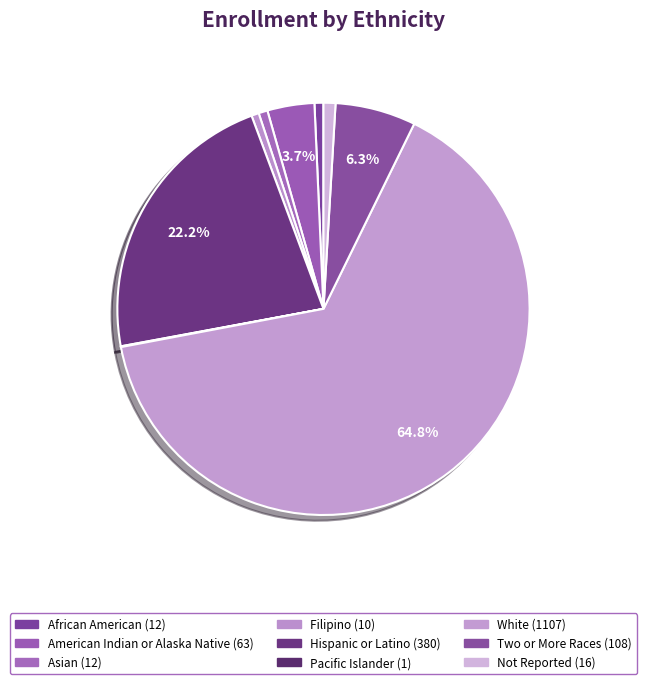

Approximately how many times larger is the value at Filipino compared to Not Reported?

0.6